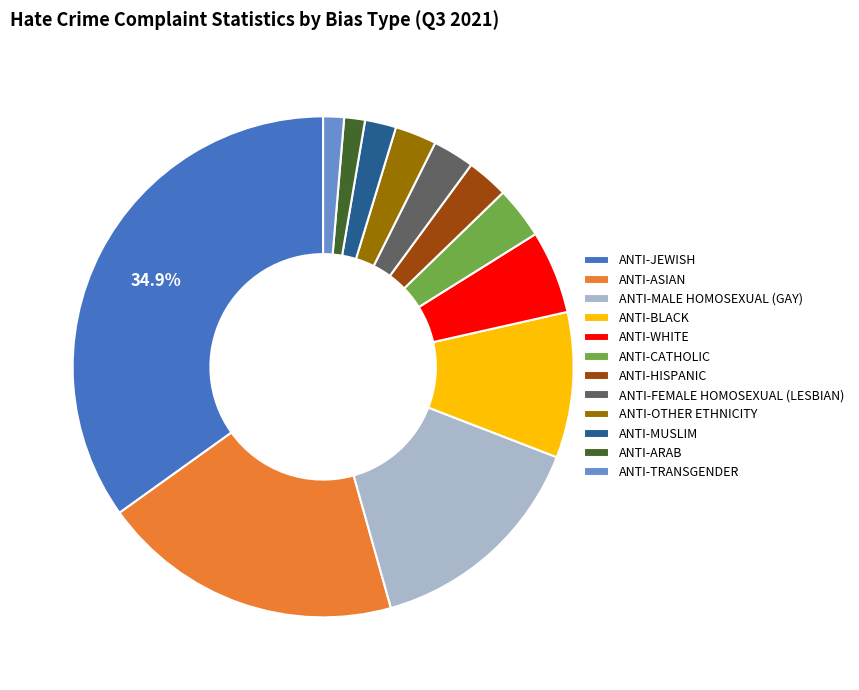

To the nearest percent, what is the combined percentage of ANTI-JEWISH and ANTI-TRANSGENDER?

36%